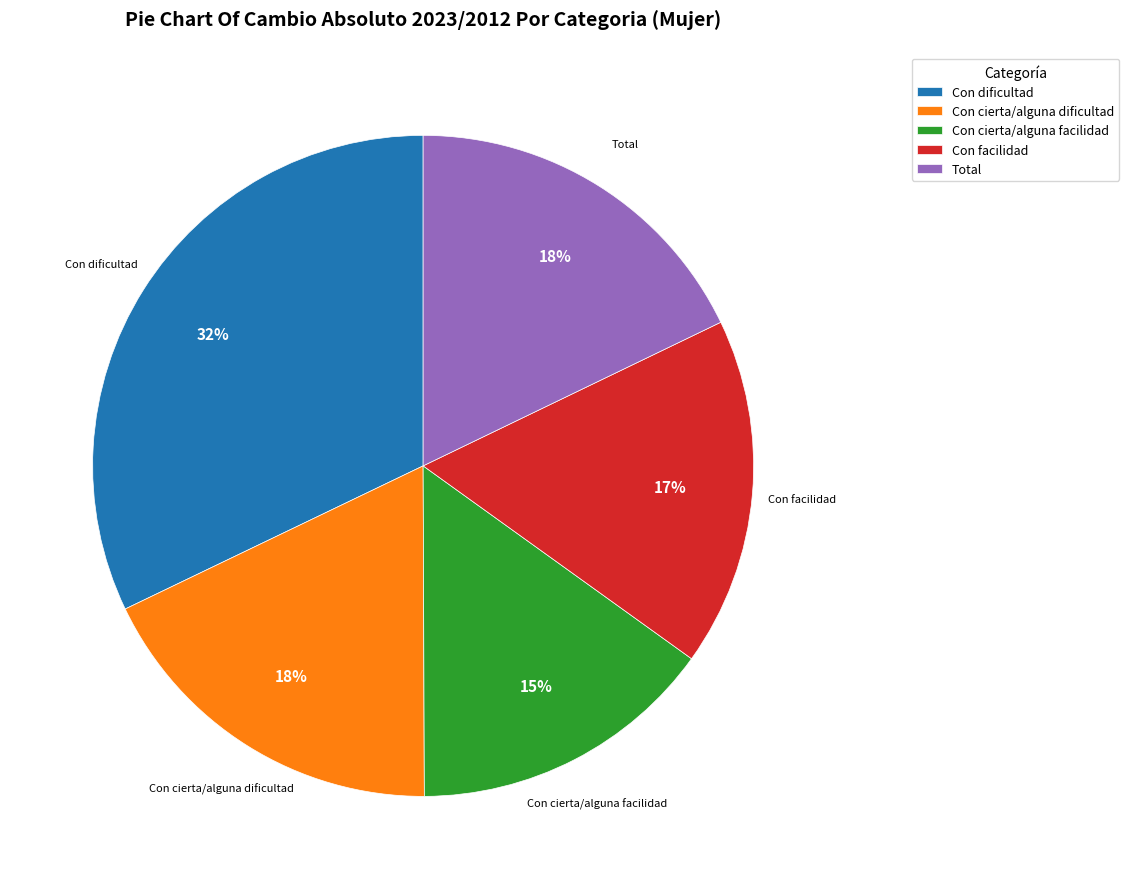

To the nearest percent, what is the average slice percentage?

20%